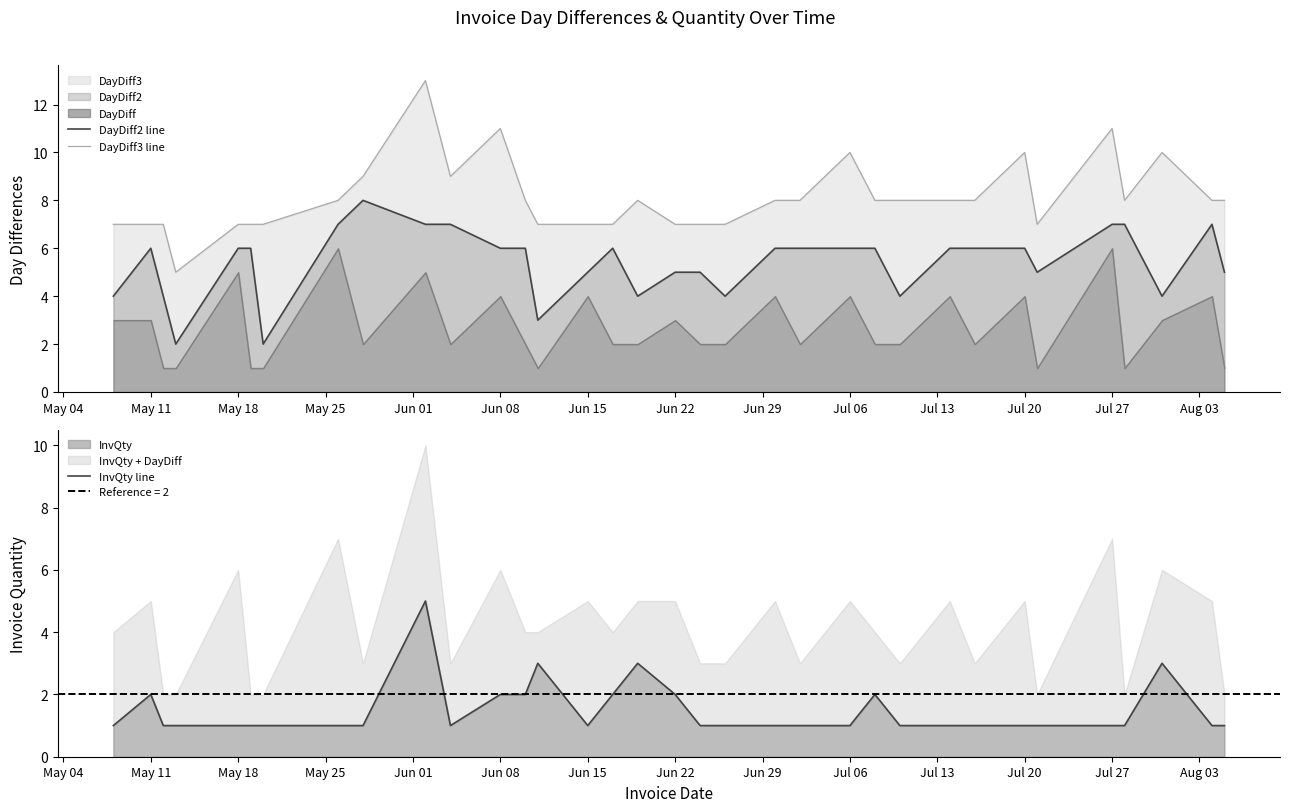

What is the average value of the DayDiff3 line series?

8